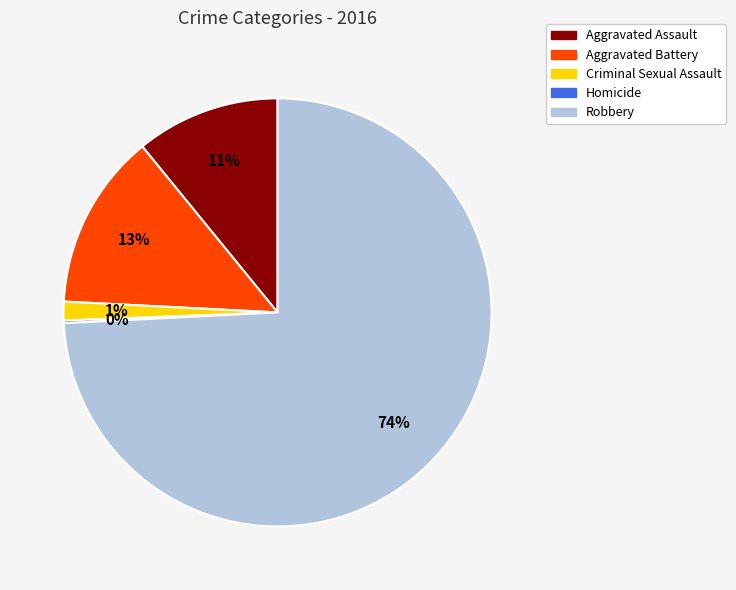

To the nearest percent, what is the combined percentage of Aggravated Assault and Criminal Sexual Assault?

12%